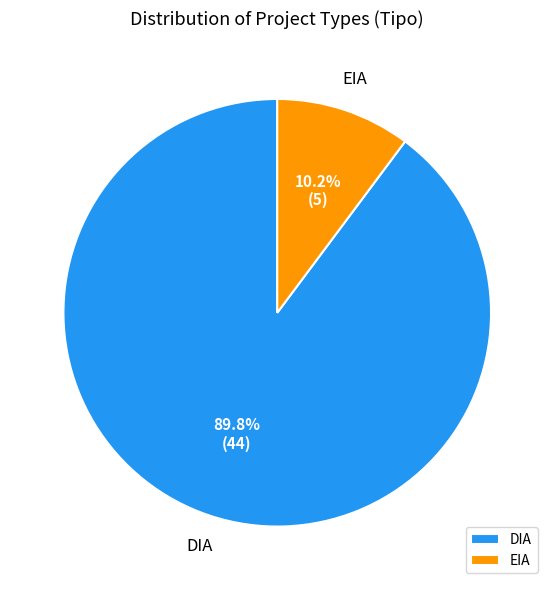

Which slice is the smallest?

EIA